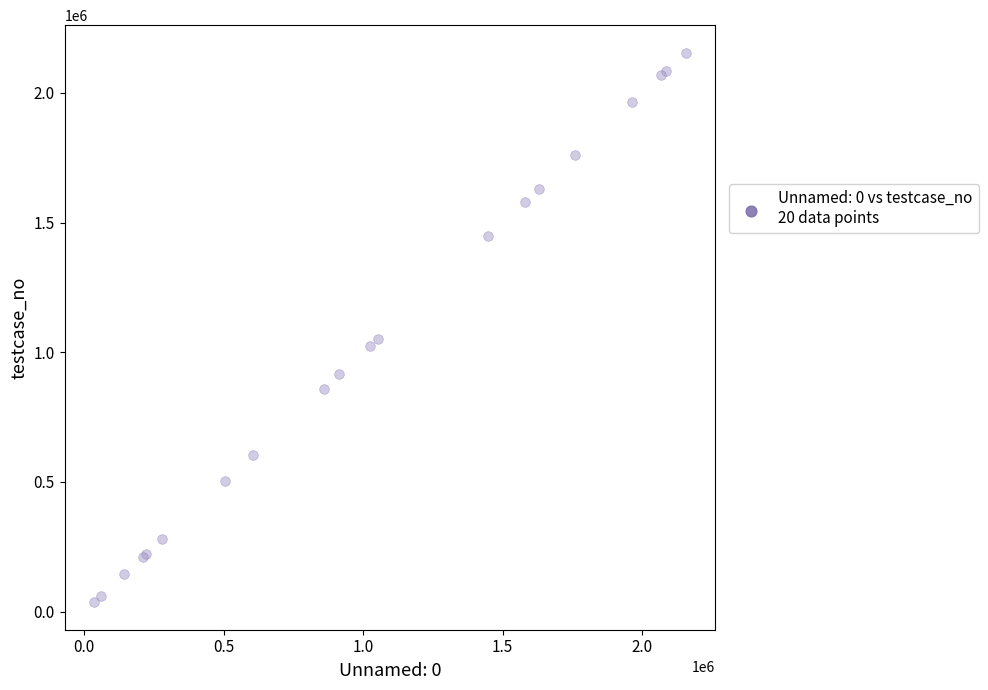

What Y value in the scatter plot is closest to 1095746?

1052055